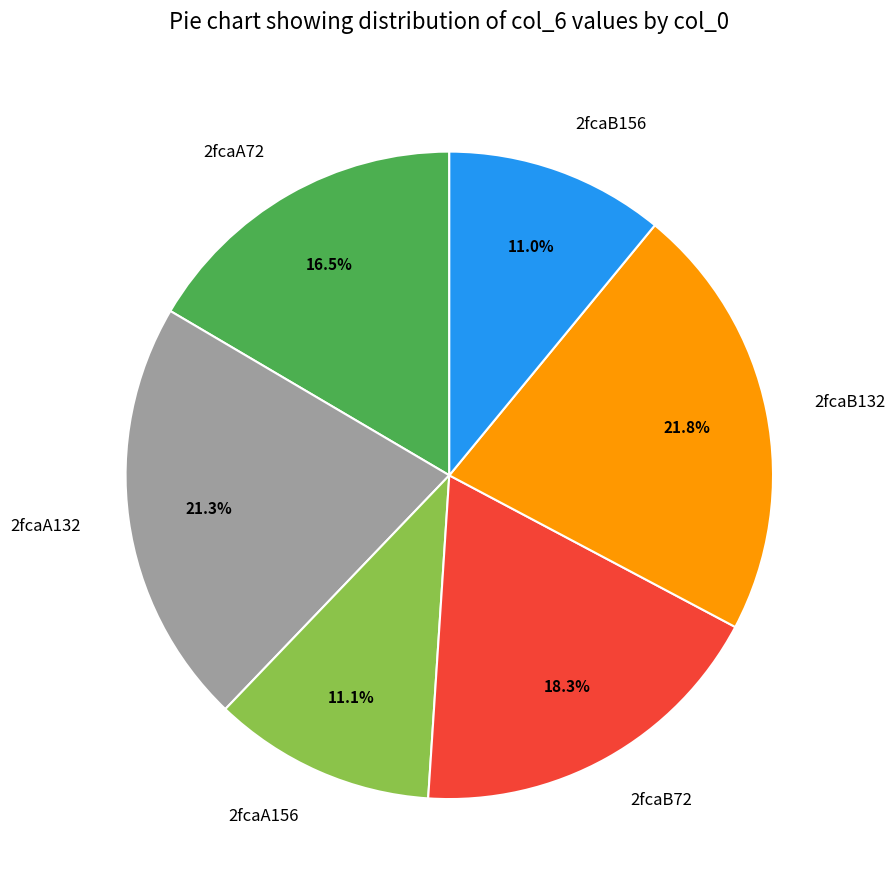

To the nearest percent, what is the difference between the 2fcaA132 and 2fcaB72 slice percentages?

3%